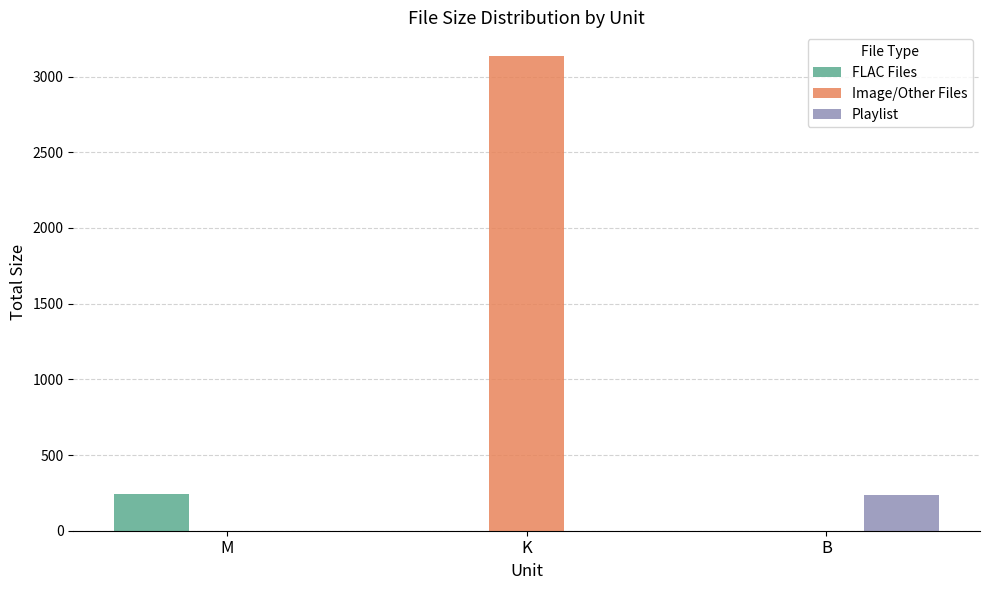

Which series has the widest spread of values?

Image/Other Files